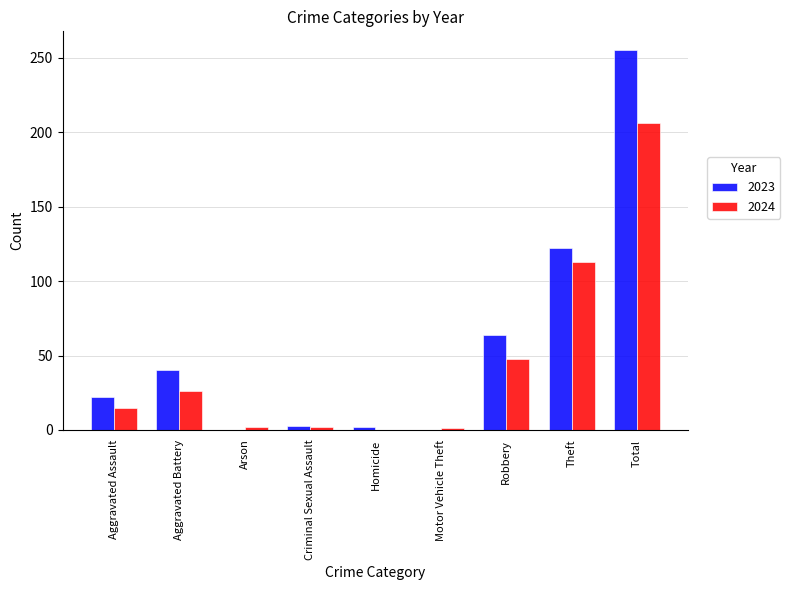

Are the bars grouped side by side (vs. stacked)?

Yes